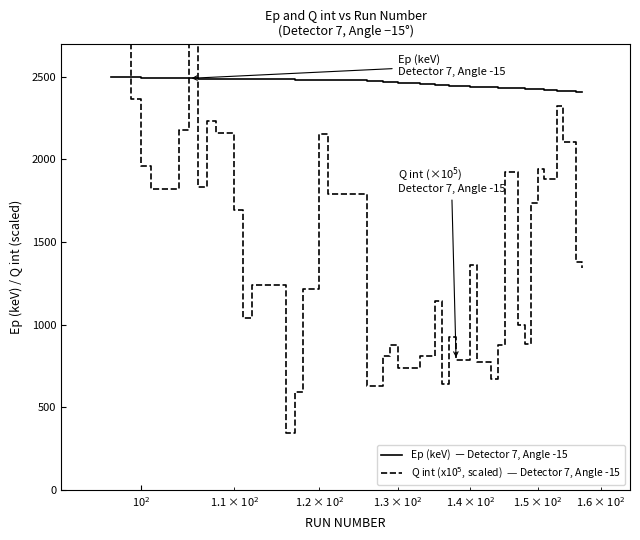

What are all the series names shown in the legend?

Ep (keV)  — Detector 7, Angle -15, Q int (x10$^5$, scaled)  — Detector 7, Angle -15